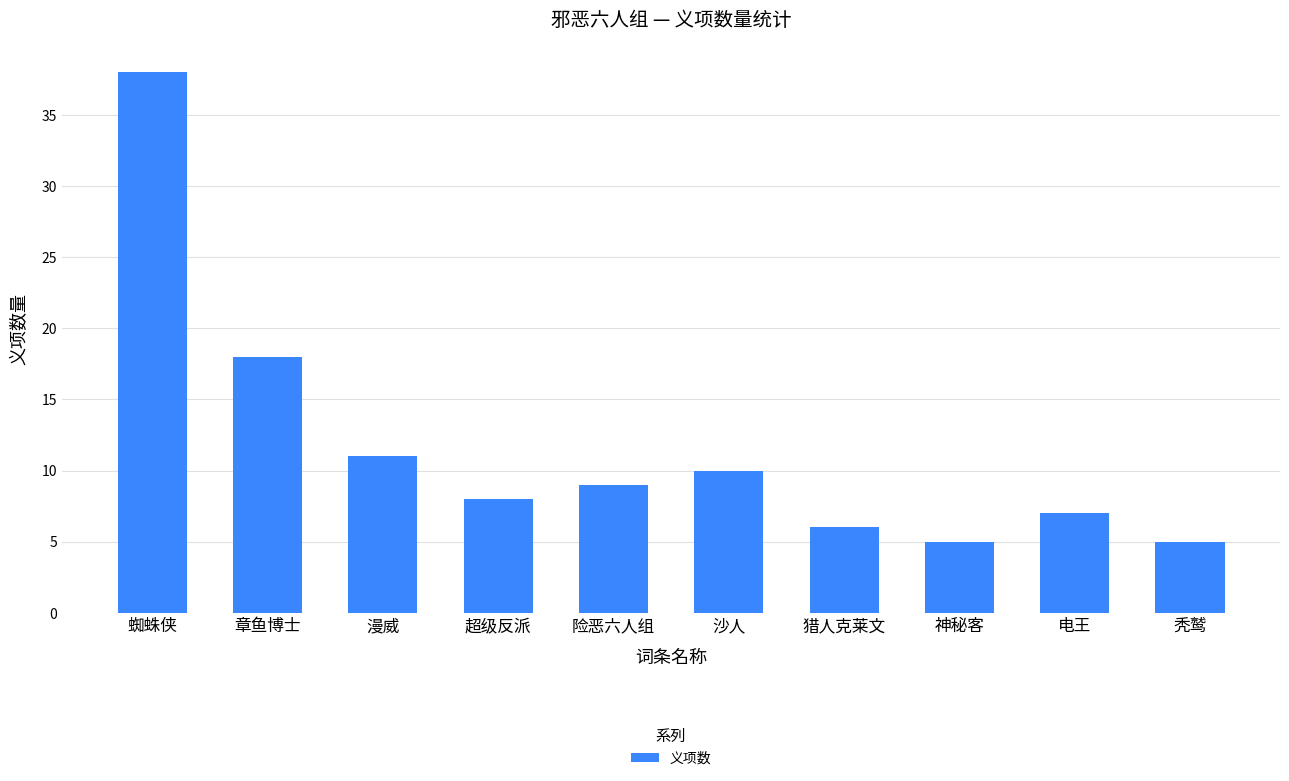

What is the change in value from 漫威 to 沙人?

-1